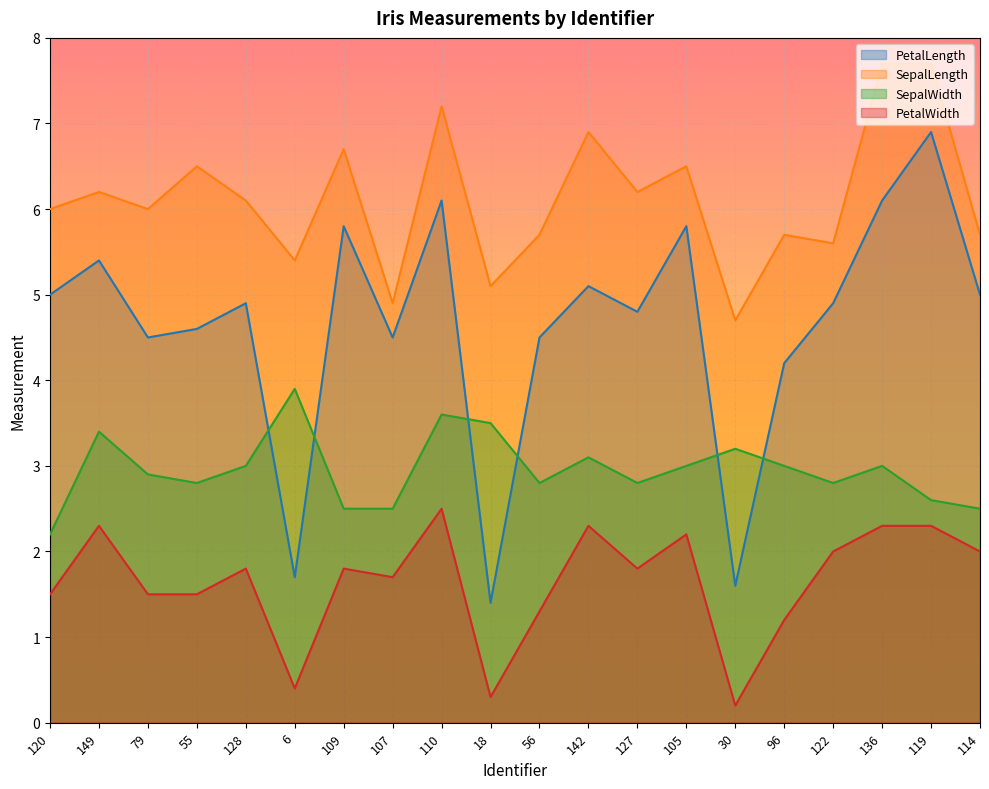

Count the number of categories in the chart.

20